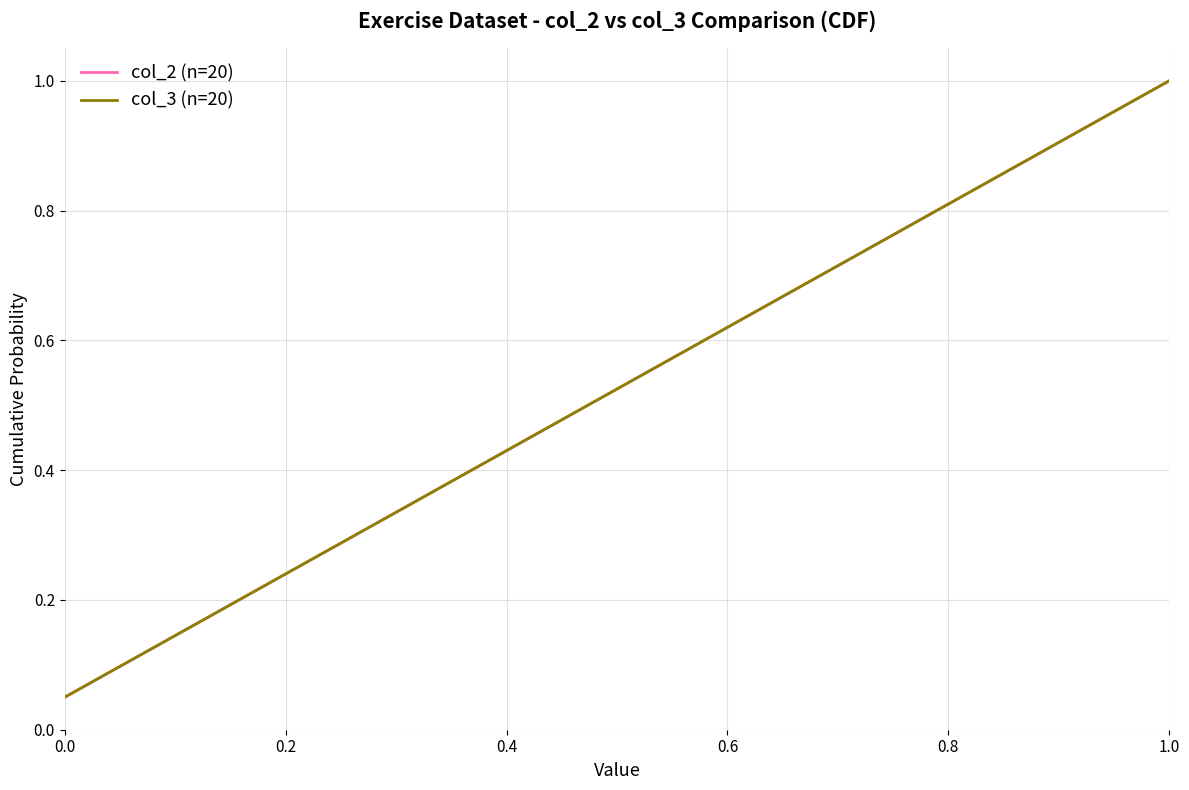

At how many categories does at least one series exceed 0?

20